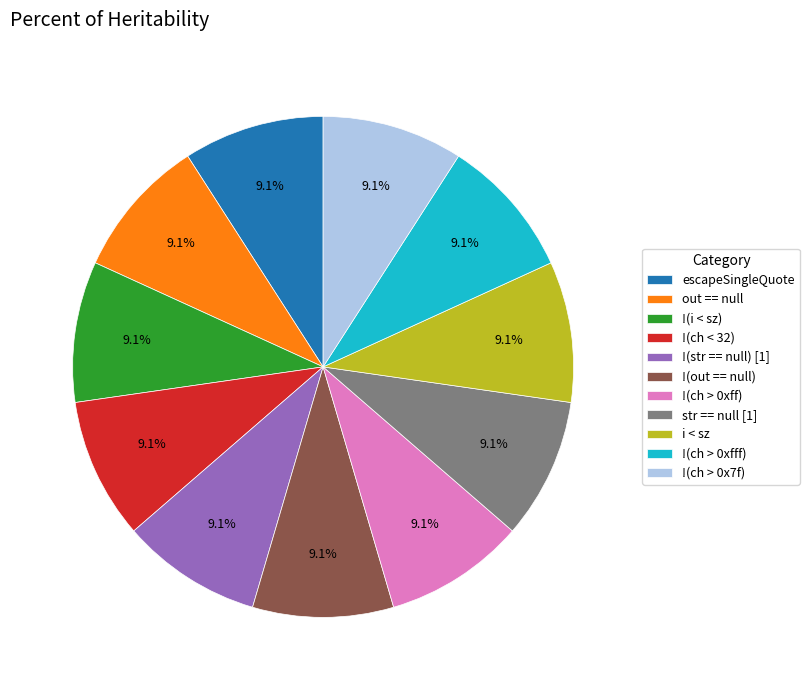

What is the ratio of the value at str == null [1] to the value at !(ch > 0x7f)?

1.0